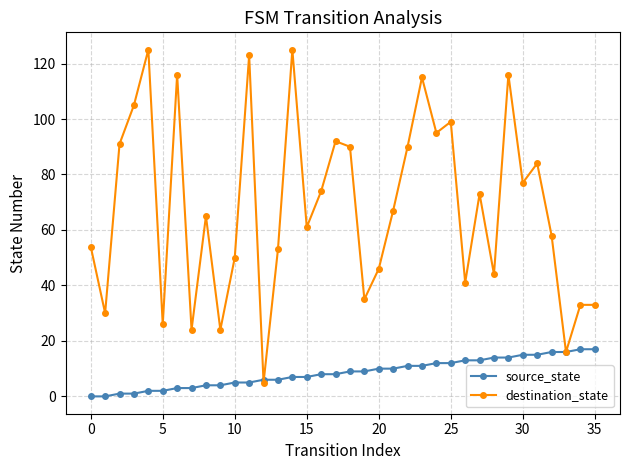

What is the value of the source_state point at the 10th from the left?

4